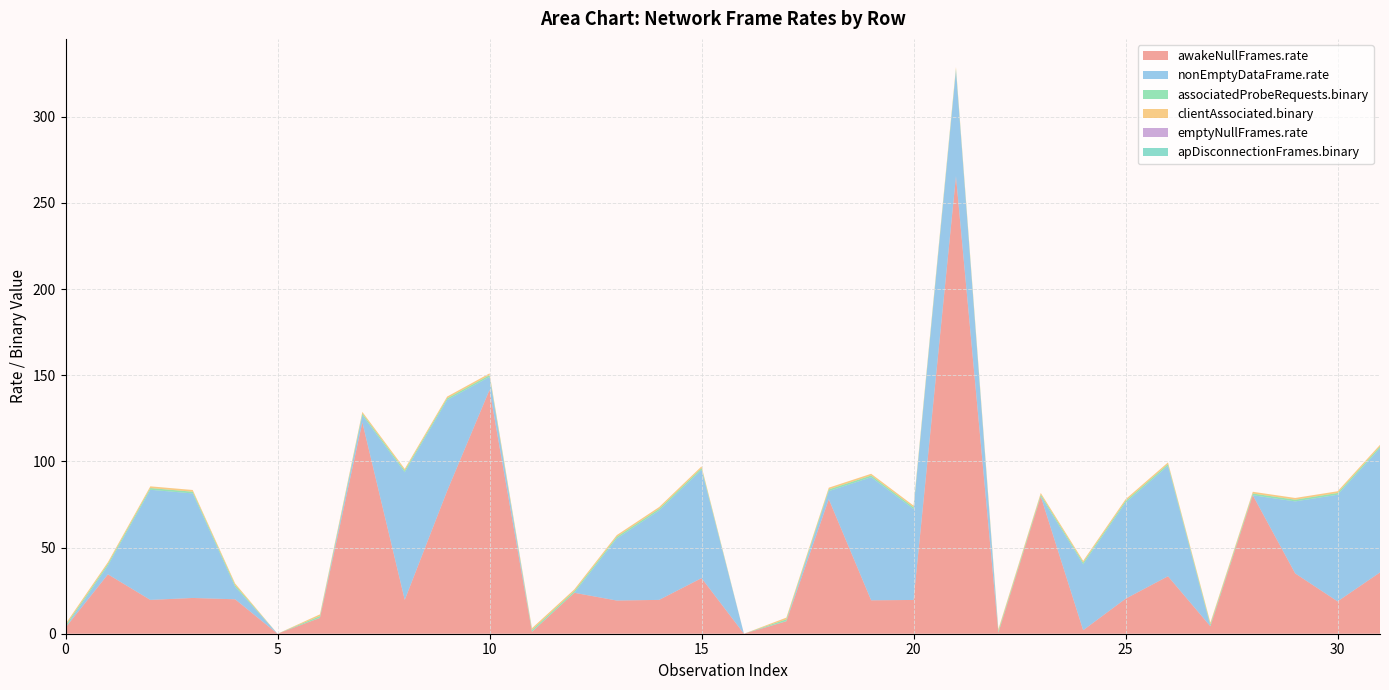

Reading left to right, extract all data points from this chart.

awakeNullFrames.rate: 3.6	34.5	19.6	20.8	20.0	0.0	9.2	122.7	19.6	82.9	141.6	1.1	23.8	19.3	19.6	32.3	0.0	7.2	78.1	19.4	19.6	265.5	0.6	79.7	2.0	20.3	33.4	4.3	80.4	35.0	18.8	35.6
nonEmptyDataFrame.rate: 0.1	5.1	63.9	60.7	7.2	0.0	0.1	4.0	74.1	52.7	7.5	0.1	0.0	36.0	51.9	62.9	0.0	0.1	4.7	71.4	52.8	61.3	0.1	0.0	38.2	55.7	64.1	0.1	0.0	41.8	61.9	72.1
associatedProbeRequests.binary: 1.0	1.0	1.0	1.0	1.0	0.0	1.0	1.0	1.0	1.0	1.0	1.0	1.0	1.0	1.0	1.0	0.0	1.0	1.0	1.0	1.0	1.0	1.0	1.0	1.0	1.0	1.0	1.0	1.0	1.0	1.0	1.0
clientAssociated.binary: 1.0	1.0	1.0	1.0	1.0	0.0	1.0	1.0	1.0	1.0	1.0	1.0	1.0	1.0	1.0	1.0	0.0	1.0	1.0	1.0	1.0	1.0	1.0	1.0	1.0	1.0	1.0	1.0	1.0	1.0	1.0	1.0
emptyNullFrames.rate: 0.0	0.0	0.0	0.0	0.0	0.0	0.0	0.0	0.0	0.0	0.0	0.0	0.0	0.0	0.0	0.0	0.0	0.0	0.0	0.0	0.0	0.0	0.0	0.0	0.0	0.0	0.0	0.0	0.0	0.0	0.0	0.0
apDisconnectionFrames.binary: 0.0	0.0	0.0	0.0	0.0	0.0	0.0	0.0	0.0	0.0	0.0	0.0	0.0	0.0	0.0	0.0	0.0	0.0	0.0	0.0	0.0	0.0	0.0	0.0	0.0	0.0	0.0	0.0	0.0	0.0	0.0	0.0